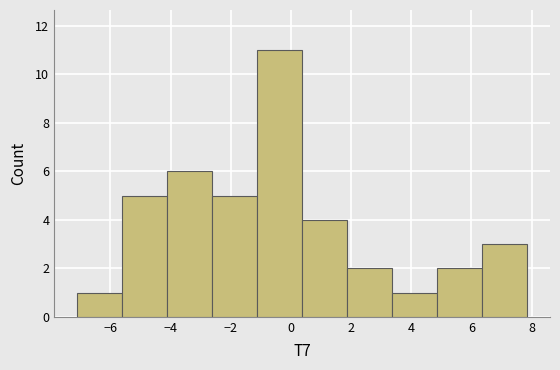

How tall is the bar that spans -4.2 to -2.6 on the x-axis? Neither the bar edges nor the heights are printed on the chart, so give them approximately, as read against the axes.

6